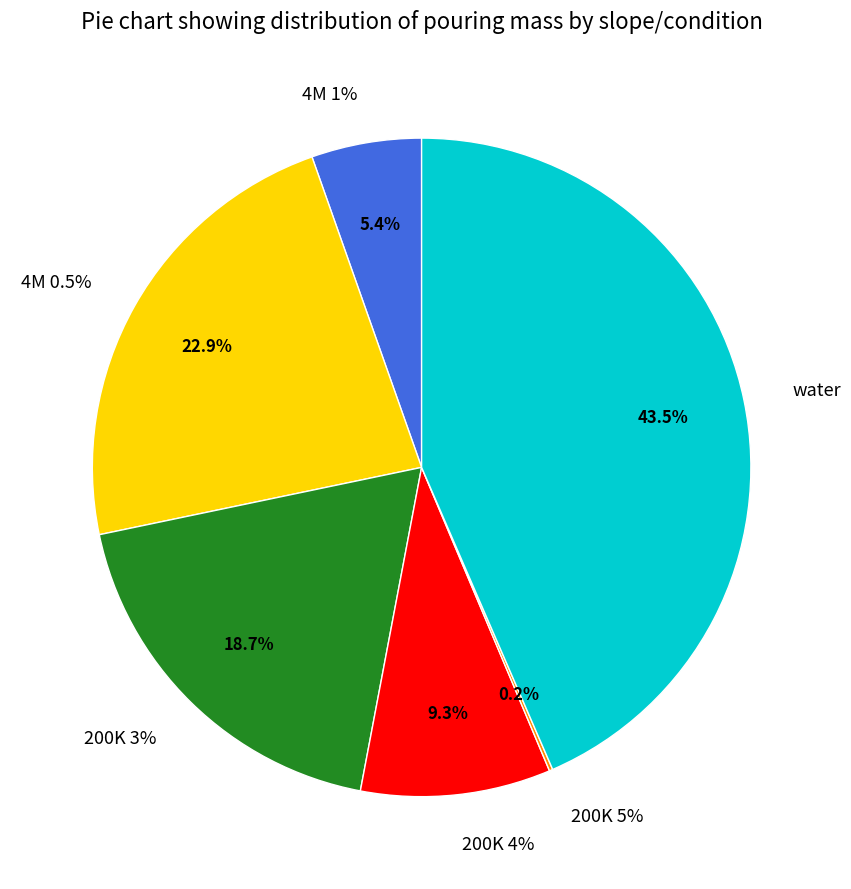

The 200K 5% slice represents 1% of the pie. True or false?

False